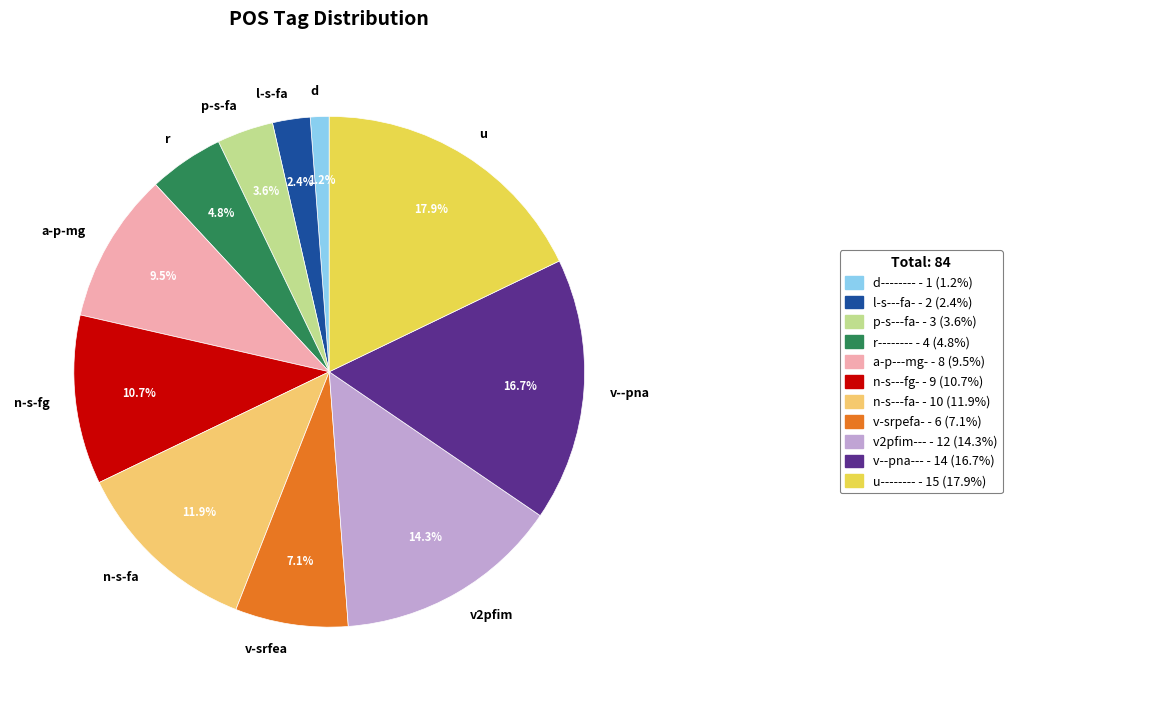

What percentage do r and n-s-fa together represent?

16.7%